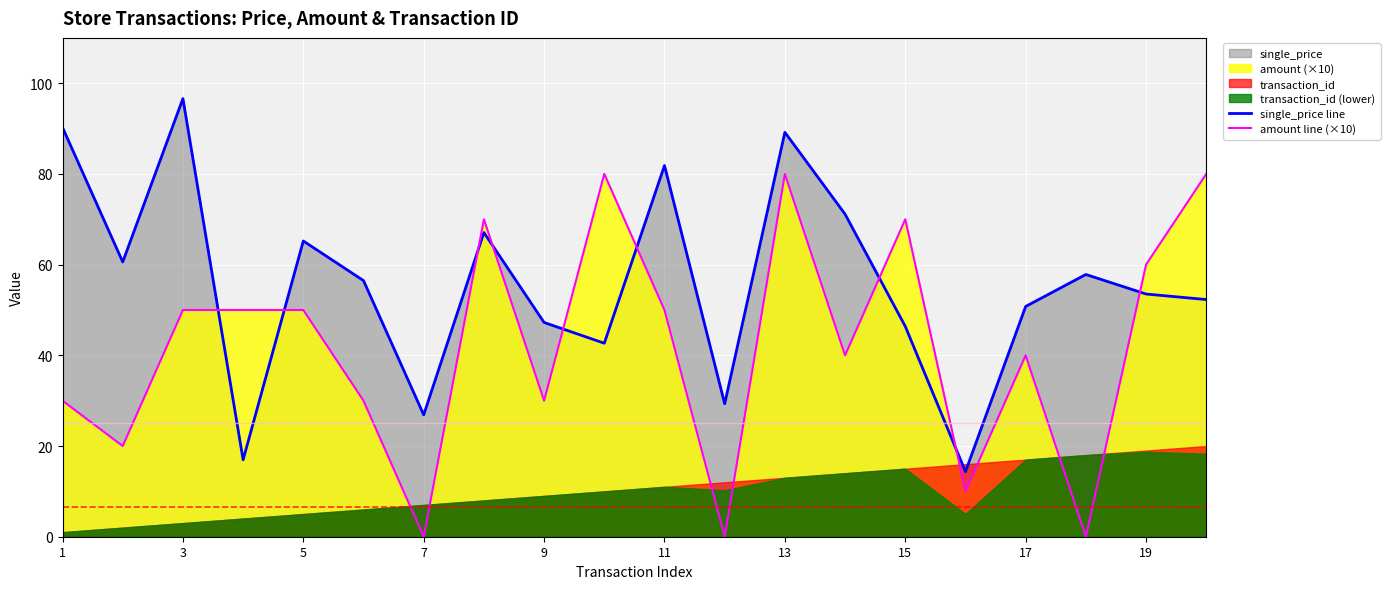

Is the value of single_price line at 9 greater than the value of amount line (×10) at 1?

Yes